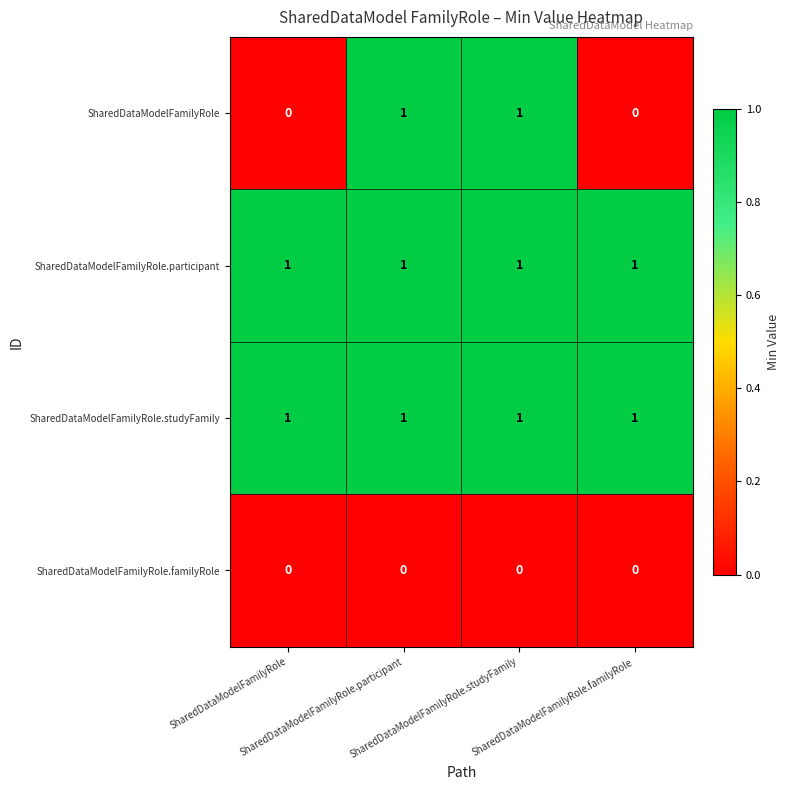

Which series has the largest range (max minus min)?

SharedDataModelFamilyRole